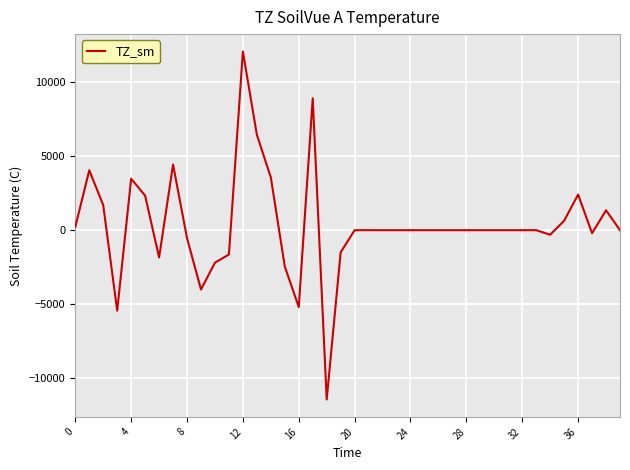

What is the difference between the maximum and minimum values?

23484.1